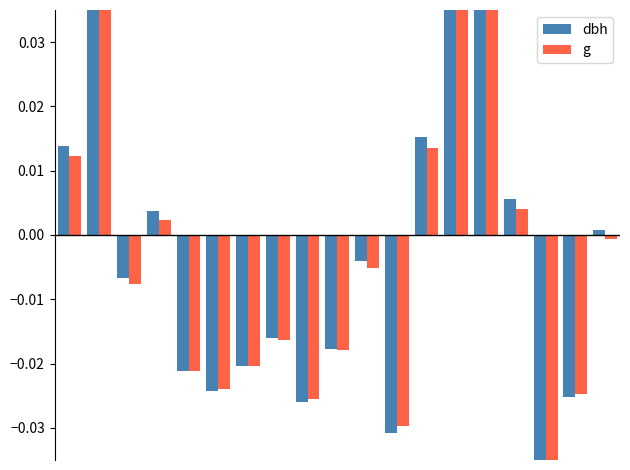

How many groups of bars are there?

19